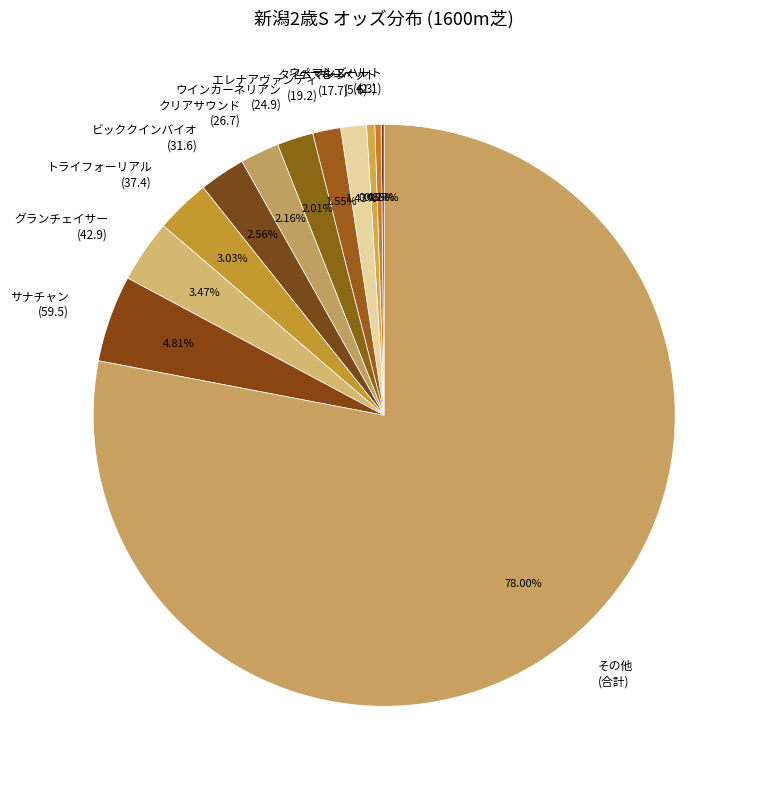

What is the largest slice in the pie chart?

その他 (合計)